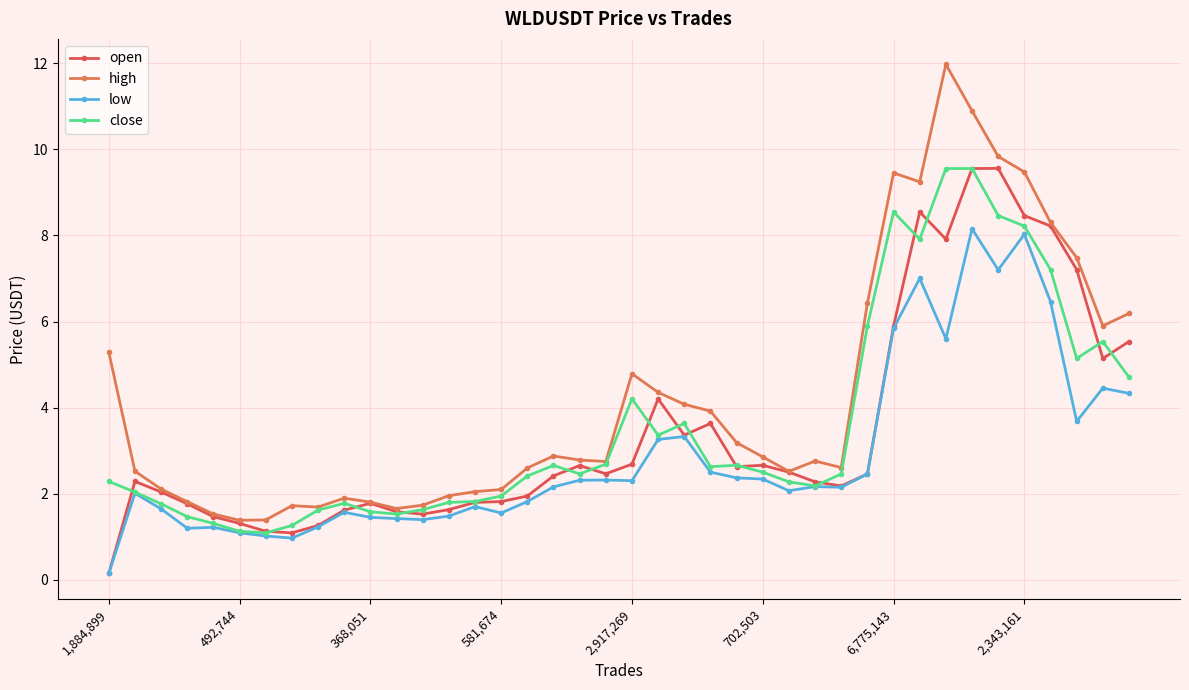

Is this an area chart (filled region under the line)?

No